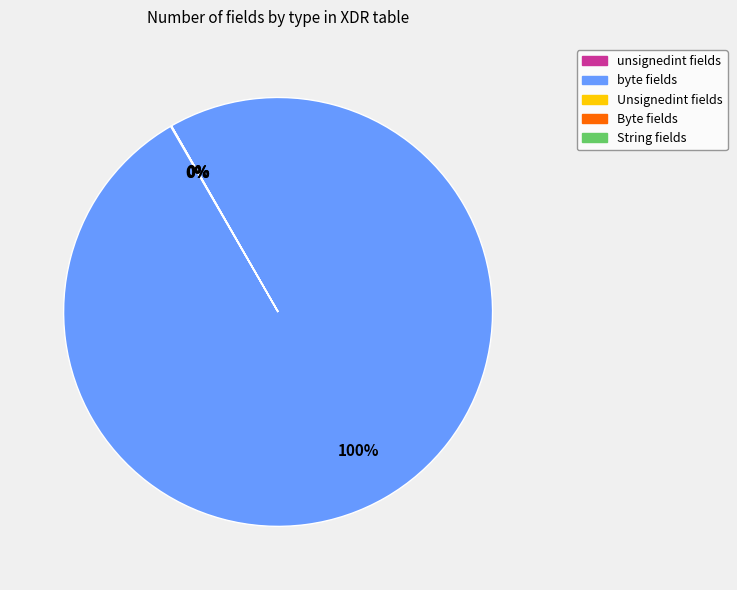

To the nearest percent, what is the difference between the largest and smallest slice percentages?

100%